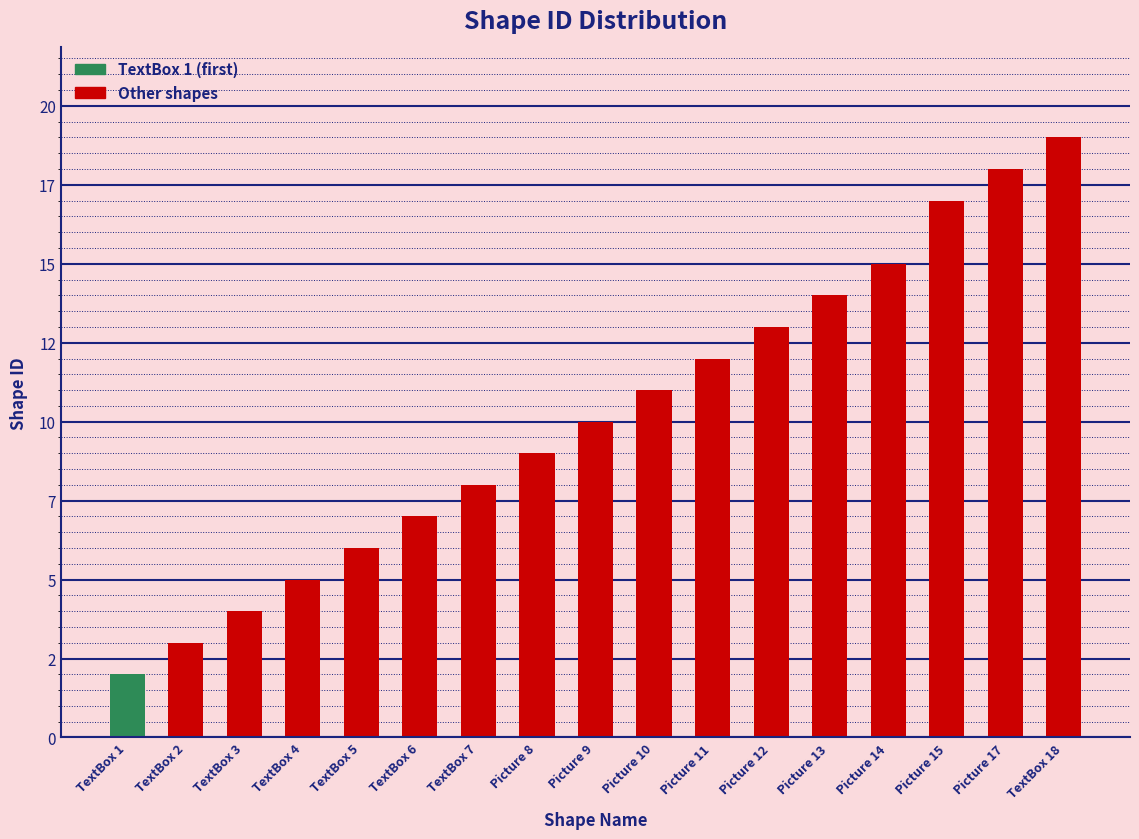

Approximately how many times larger is the value at TextBox 4 compared to Picture 13?

0.4